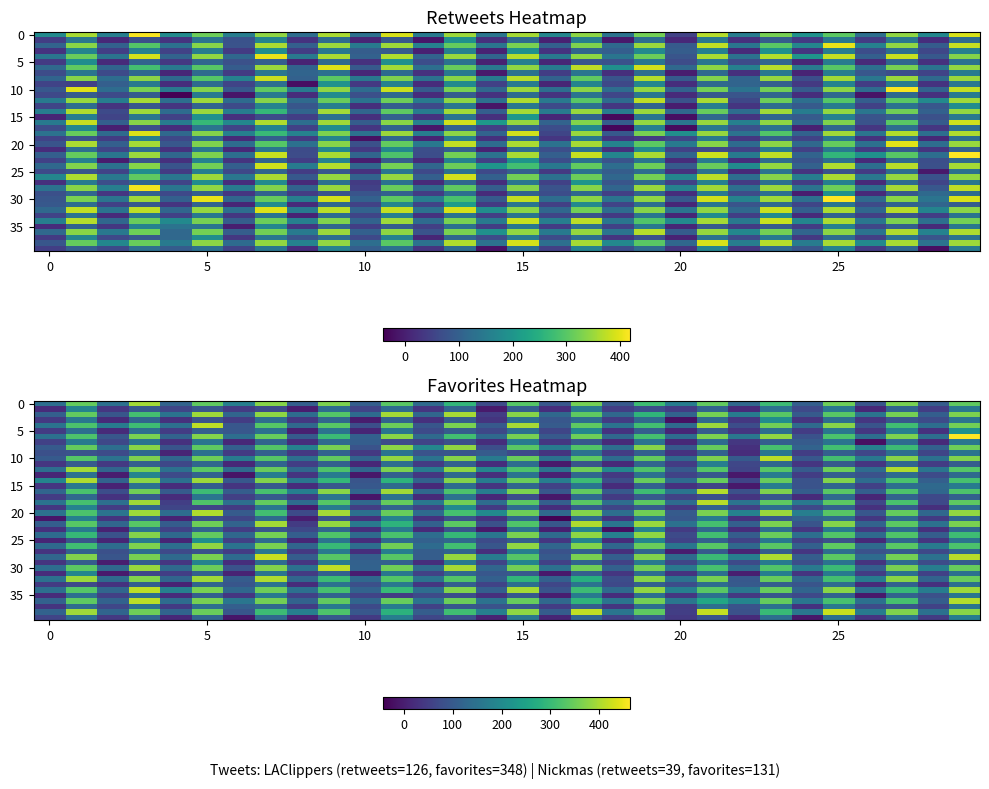

Reading left to right, transcribe all the data shown in this chart.

row_0: 140.9	343.9	145.4	393.7	119.0	341.0	173.4	371.0	111.9	364.3	112.1	334.0	133.3	290.6	74.3	331.1	95.6	357.4	98.8	305.6	170.0	341.2	128.0	305.3	109.7	351.3	91.5	359.3	108.0	339.2
row_1: 20.9	186.6	38.6	99.3	63.7	94.4	45.3	72.2	-0.8	136.9	61.2	136.1	35.5	122.0	-5.4	109.4	25.2	162.7	49.3	78.1	48.7	119.4	18.7	149.4	69.9	158.9	13.8	121.7	48.9	160.3
row_2: 111.6	342.4	92.8	312.1	150.4	388.7	123.8	378.1	136.8	328.6	136.8	394.1	124.9	394.9	47.4	372.7	128.6	339.0	128.8	288.4	119.4	358.7	170.3	332.5	101.7	332.9	153.5	357.9	110.1	363.4
row_3: 41.9	160.1	17.9	121.2	27.2	87.1	47.9	138.8	39.2	124.0	-3.5	118.4	28.7	106.9	34.2	143.1	95.6	136.2	46.7	128.8	-18.6	130.2	40.8	204.9	33.2	140.0	38.0	95.9	73.3	153.6
row_4: 149.7	320.7	168.1	305.9	143.6	413.7	96.3	331.0	129.0	332.9	79.5	350.1	94.1	362.2	98.4	394.5	102.5	338.3	150.4	311.1	132.8	387.2	77.8	353.5	133.8	371.5	88.9	308.4	141.7	356.9
row_5: 46.5	141.4	18.6	138.0	47.8	109.6	95.0	145.2	3.3	150.7	9.8	154.6	73.8	106.4	67.9	143.4	63.7	187.9	31.6	108.4	12.3	106.5	36.7	141.2	47.3	155.8	39.4	174.6	31.1	212.6
row_6: 144.8	322.3	93.9	362.5	119.3	369.4	140.2	345.8	100.6	302.6	112.6	373.7	132.4	310.6	131.2	359.6	99.5	352.6	127.7	313.7	136.7	364.8	158.5	379.6	84.7	319.9	141.5	363.4	141.5	463.6
row_7: 56.1	165.1	67.6	150.5	29.5	153.8	15.8	123.9	24.4	133.5	108.4	75.0	59.6	82.6	24.8	163.7	40.9	98.7	17.5	151.4	17.1	137.5	40.4	111.5	103.3	150.0	-21.8	136.6	19.1	156.6
row_8: 102.2	344.6	141.1	374.0	90.0	338.0	111.8	328.4	179.0	360.1	88.2	375.5	189.7	379.0	80.4	333.5	164.0	326.8	139.3	371.2	98.2	346.2	28.8	317.3	118.4	310.6	175.0	305.1	112.8	351.9
row_9: 82.2	87.9	73.9	131.3	9.6	144.9	45.0	113.0	41.1	119.4	42.4	150.9	86.6	93.9	103.0	72.4	34.4	148.6	47.4	112.3	32.8	116.2	21.3	156.5	49.7	110.2	66.0	140.2	63.4	149.9
row_10: 101.1	331.2	148.4	366.3	125.4	351.5	164.3	330.3	142.4	341.9	119.5	381.0	150.8	372.4	165.2	348.6	146.5	338.7	135.7	344.1	128.9	365.9	101.5	410.8	95.8	311.6	160.7	371.7	144.7	366.9
row_11: 38.6	104.1	41.3	110.7	68.3	126.6	14.2	121.4	51.4	114.1	14.3	138.3	46.3	115.8	24.9	138.0	-4.4	88.8	17.4	124.6	48.3	175.3	64.7	126.2	38.4	100.9	38.4	122.3	48.7	106.2
row_12: 141.6	394.0	122.7	360.1	146.7	336.0	132.7	348.4	128.9	324.8	126.7	362.9	169.5	376.8	190.6	325.0	152.2	353.5	191.7	323.8	100.8	330.0	62.3	332.2	103.2	352.5	136.3	404.3	154.5	330.7
row_13: 12.0	145.8	-0.6	185.9	74.4	116.9	-12.4	171.6	35.6	168.1	-8.8	113.0	39.2	132.4	25.5	149.7	7.0	126.7	42.6	146.4	60.3	97.3	-7.0	169.3	49.0	108.5	85.5	134.5	74.4	133.0
row_14: 187.8	400.7	118.5	377.1	145.4	389.1	97.1	368.6	157.8	295.2	90.5	286.8	117.9	369.5	171.1	350.2	174.9	306.6	74.9	346.3	137.5	347.0	64.0	345.3	86.9	368.1	137.0	319.8	110.6	316.2
row_15: 37.1	159.7	9.4	146.1	23.1	107.2	35.8	99.9	22.4	95.1	97.9	132.1	18.0	137.4	35.6	124.4	57.4	153.7	23.1	113.7	30.7	61.9	-6.5	172.0	88.3	123.5	56.3	140.3	131.4	164.6
row_16: 122.2	319.3	77.8	354.1	103.3	305.3	106.6	315.6	176.6	374.4	125.8	392.4	128.3	322.2	171.7	364.2	94.9	342.3	99.7	306.5	153.8	405.3	84.0	364.9	106.5	333.4	108.2	322.1	127.5	323.1
row_17: 47.1	129.5	31.8	103.8	21.7	153.7	54.0	101.7	42.0	153.5	-11.1	147.3	19.1	148.1	16.1	76.9	-9.8	132.4	46.8	103.9	58.2	81.2	37.0	94.7	19.4	132.4	13.2	119.5	69.2	113.7
row_18: 151.1	314.1	141.9	391.2	51.9	324.1	143.3	341.9	137.1	329.9	128.6	343.3	161.0	355.6	136.1	335.6	111.4	335.0	137.8	335.4	134.7	410.3	152.1	338.2	162.0	335.8	64.9	317.8	69.9	337.5
row_19: 39.6	181.3	48.8	124.4	63.9	64.7	46.1	154.1	-5.4	165.3	49.2	118.5	58.0	199.1	44.5	138.4	25.2	105.5	63.9	105.3	41.1	116.7	53.4	141.0	70.1	115.7	30.9	101.6	25.7	142.3
row_20: 148.7	320.3	152.1	388.7	138.4	404.3	102.8	310.7	72.6	392.9	145.6	346.3	134.4	314.2	199.4	351.9	129.3	369.8	140.4	354.7	102.3	362.1	182.5	388.4	173.8	332.7	96.3	344.2	127.7	380.8
row_21: -11.8	176.9	34.3	118.2	8.6	81.4	63.7	133.2	0.3	92.1	28.9	181.1	31.2	85.9	31.6	122.8	-41.9	129.4	32.1	151.9	94.5	164.8	30.9	97.8	116.2	132.8	39.4	130.3	44.9	126.7
row_22: 108.8	331.6	125.0	331.7	104.6	351.2	118.4	393.1	46.5	380.7	163.4	285.8	115.7	336.9	83.8	324.7	92.7	400.6	154.1	386.1	147.7	314.1	110.3	362.7	89.3	369.4	118.8	336.8	147.3	361.3
row_23: 28.2	165.8	6.6	149.5	56.8	121.7	48.8	93.5	66.7	125.5	23.3	162.5	17.9	88.7	-7.7	149.2	0.6	183.6	-23.5	181.9	45.3	128.1	22.7	143.0	37.9	164.1	42.4	135.5	28.1	129.3
row_24: 135.2	296.7	85.6	370.3	131.1	342.5	126.6	358.4	109.8	324.7	131.9	318.6	138.2	296.9	156.9	362.2	133.7	377.5	176.0	378.4	70.8	309.6	107.3	348.8	141.5	326.2	131.6	325.3	107.7	305.8
row_25: 11.3	90.4	9.7	162.6	10.5	210.0	53.8	136.5	13.2	152.0	21.7	134.7	115.8	128.1	73.5	109.9	38.0	184.1	20.2	185.4	60.2	114.1	58.0	160.2	57.7	83.9	17.2	123.6	36.8	149.6
row_26: 131.3	307.9	137.4	366.3	142.8	380.4	151.0	361.8	123.9	298.2	138.9	354.2	134.1	309.7	93.6	379.6	124.8	368.4	126.8	348.9	154.1	332.5	128.9	334.1	113.0	338.7	132.7	333.6	163.7	321.2
row_27: 33.4	117.8	82.4	136.9	70.0	86.4	47.0	157.7	41.5	163.0	23.5	173.3	108.0	120.1	25.6	174.6	86.4	115.3	26.4	122.5	-1.3	103.4	8.9	108.0	38.0	138.0	85.5	101.0	68.5	124.6
row_28: 124.5	368.2	92.3	359.5	131.0	362.8	134.7	421.7	106.9	332.1	107.3	331.3	106.9	383.7	168.6	330.9	101.0	362.1	109.4	367.0	132.1	302.5	172.4	401.9	107.6	336.4	134.6	358.0	145.8	408.3
row_29: 33.7	107.1	-2.4	109.1	38.0	184.8	23.5	137.7	38.5	166.7	114.8	115.1	24.3	162.3	59.5	186.4	56.5	120.2	56.7	164.3	63.6	146.2	71.0	166.1	80.5	150.5	34.0	135.4	75.2	106.5
row_30: 137.1	336.2	126.9	386.4	131.7	349.4	85.2	370.4	145.4	412.9	116.8	354.6	133.5	395.3	123.1	356.4	144.2	353.6	112.6	353.8	158.2	317.2	130.0	327.0	161.9	302.3	109.2	359.3	173.0	346.0
row_31: 22.3	187.4	-4.4	65.0	52.2	115.9	8.4	152.3	46.3	114.1	0.6	157.2	58.5	128.0	94.4	98.9	-6.8	110.2	37.6	138.3	31.8	141.6	1.5	174.3	36.5	164.5	49.3	144.7	56.1	144.4
row_32: 145.3	387.9	131.9	369.3	123.3	391.2	105.7	402.0	124.8	305.1	129.8	327.6	151.2	328.4	112.6	291.3	112.4	275.3	78.5	370.8	149.6	360.8	97.0	346.6	125.9	313.2	171.1	374.3	119.4	348.8
row_33: 45.3	69.7	31.6	110.5	9.0	122.6	92.9	150.2	21.9	148.2	81.0	158.7	40.8	111.6	59.9	142.8	65.9	150.1	70.5	114.9	78.5	136.9	101.3	110.3	91.1	136.9	19.5	116.5	29.4	143.7
row_34: 141.7	330.8	125.3	412.3	177.8	361.1	127.1	351.6	144.4	317.3	118.3	297.9	138.0	367.4	111.5	395.2	89.2	304.1	132.7	379.4	176.5	334.2	158.4	346.8	120.8	374.5	145.6	300.7	170.3	389.4
row_35: 20.2	142.9	53.8	138.8	22.5	110.9	38.2	166.2	55.3	119.9	62.2	45.5	73.5	78.8	28.1	97.4	0.2	165.8	25.0	141.4	37.6	145.3	41.3	92.5	68.9	116.2	-7.7	118.2	84.0	156.5
row_36: 115.5	337.5	116.4	410.3	137.5	360.9	156.9	355.2	118.2	342.1	123.9	346.9	147.8	349.6	148.0	345.6	128.4	288.1	153.5	358.4	155.9	261.1	188.7	343.8	159.2	316.8	144.4	316.4	107.3	405.4
row_37: 33.3	137.5	65.1	145.9	43.5	141.9	111.1	129.3	45.0	162.5	72.2	166.6	58.2	96.7	88.0	96.6	48.1	108.4	37.1	140.9	48.6	143.7	87.4	144.6	31.7	159.9	74.7	94.2	56.9	152.0
row_38: 117.1	389.3	121.5	351.8	120.8	348.5	93.1	304.8	173.8	322.6	96.3	283.4	106.8	308.3	175.3	378.3	105.4	415.6	155.5	338.3	51.0	416.7	84.3	298.6	156.7	421.2	167.5	364.9	143.8	373.6
row_39: 61.8	139.4	42.1	129.1	16.4	122.6	-11.8	128.0	9.3	97.9	44.4	172.8	66.5	83.9	9.3	159.2	9.5	124.3	55.5	101.9	42.2	91.0	21.0	140.6	-8.8	144.2	38.4	147.6	45.7	171.9